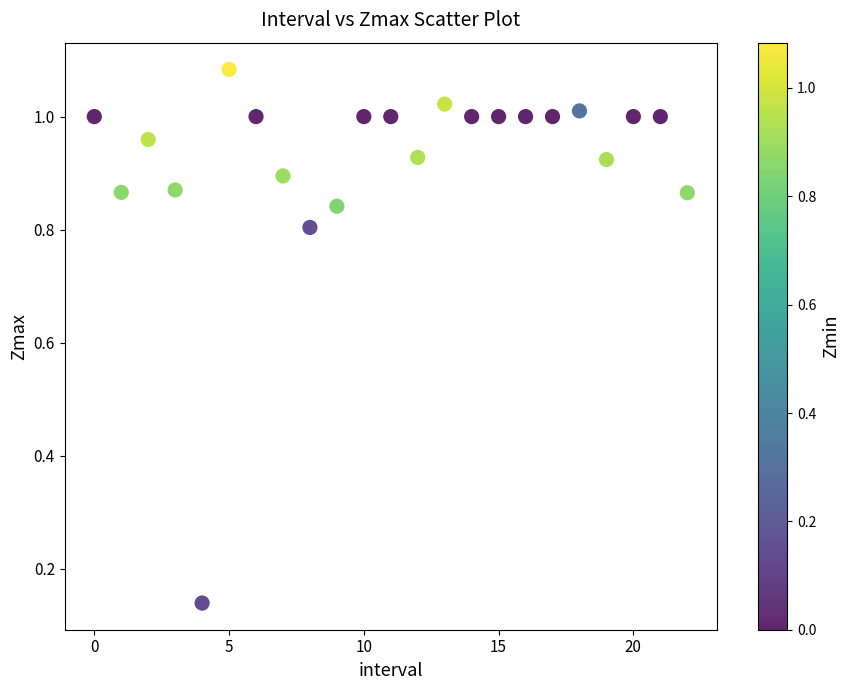

How many points are shown in the scatter plot?

23